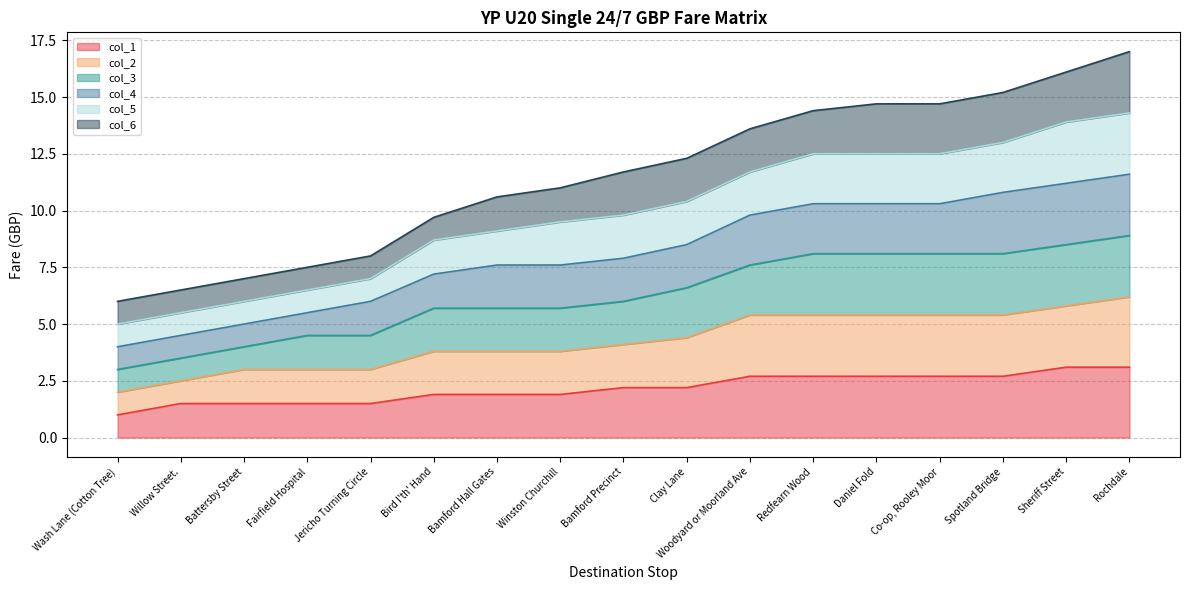

True or false: col_3 and col_2 intersect in this chart.

False